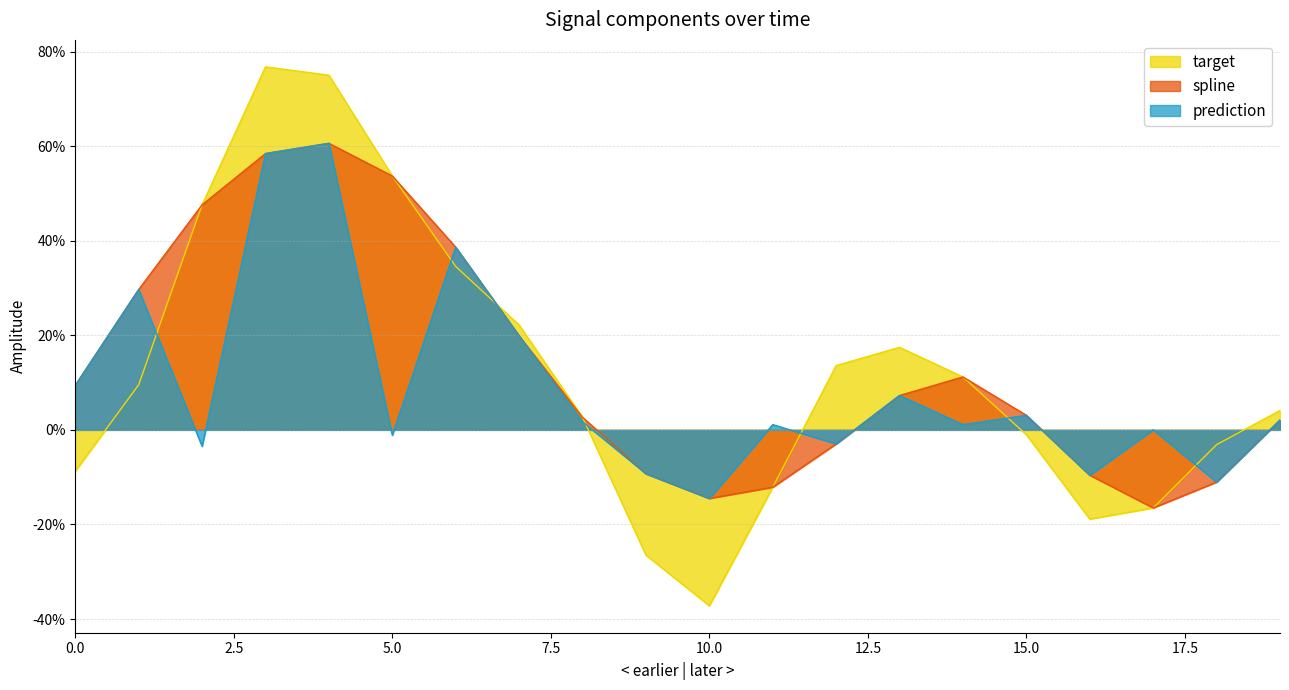

At which category does prediction reach its first local valley?

2